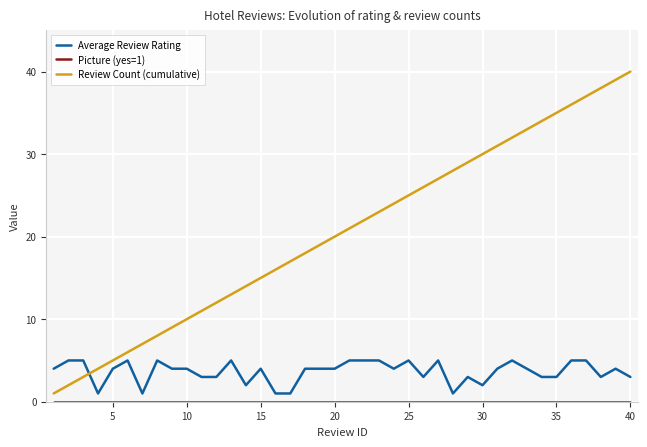

What is the difference between the maximum and minimum values in the Review Count (cumulative) series?

39